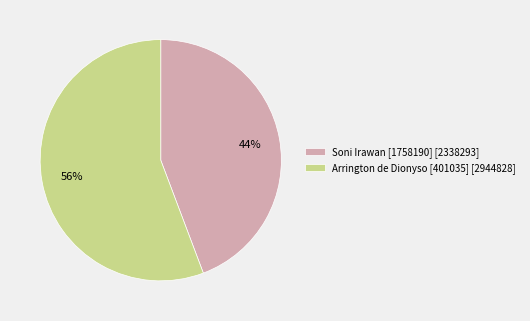

Do Soni Irawan [1758190] [2338293] and Arrington de Dionyso [401035] [2944828] together represent more than half of the pie?

Yes